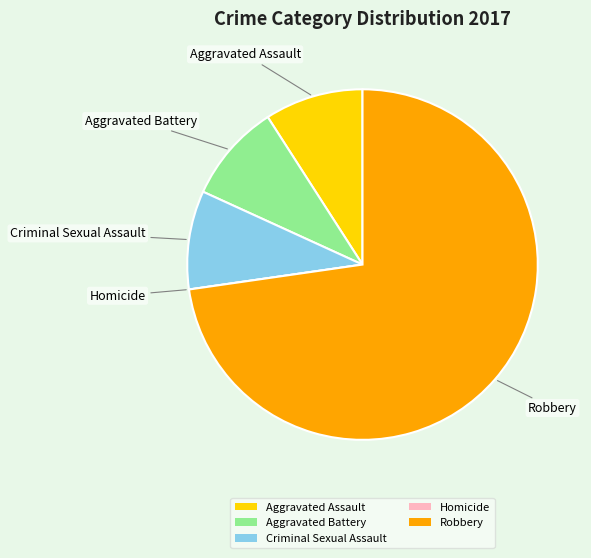

Which slice is the largest?

Robbery